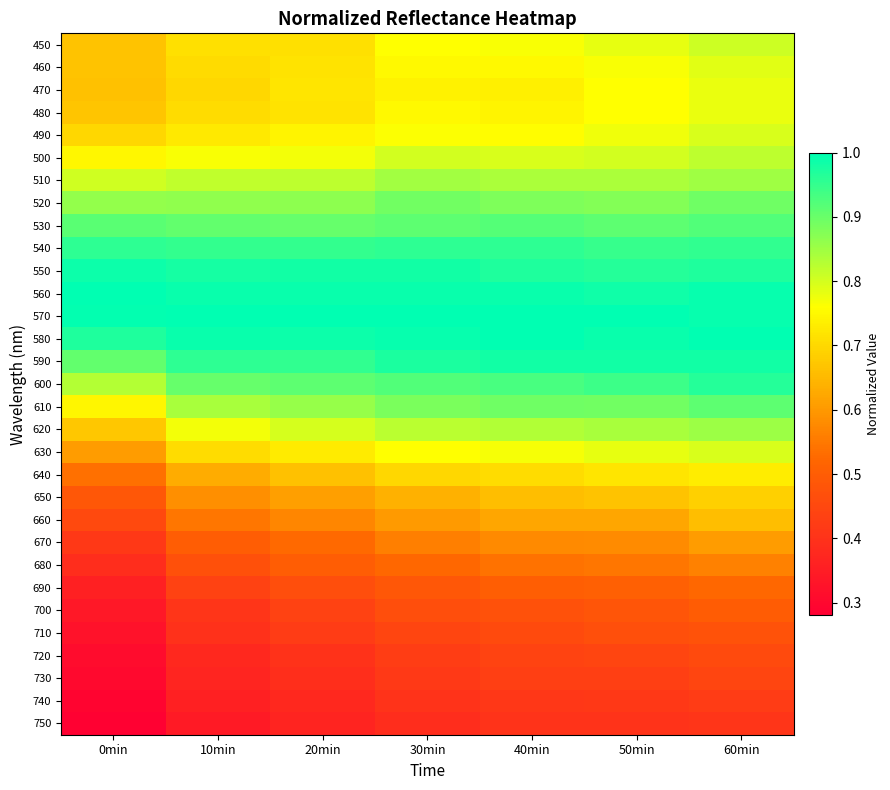

At which category is the sum across all series the highest?

60min